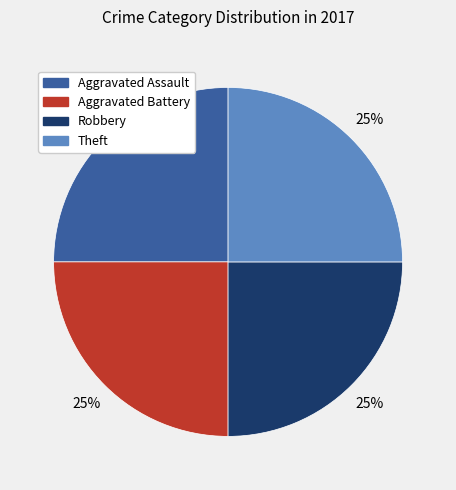

Is there a majority slice in this chart?

No